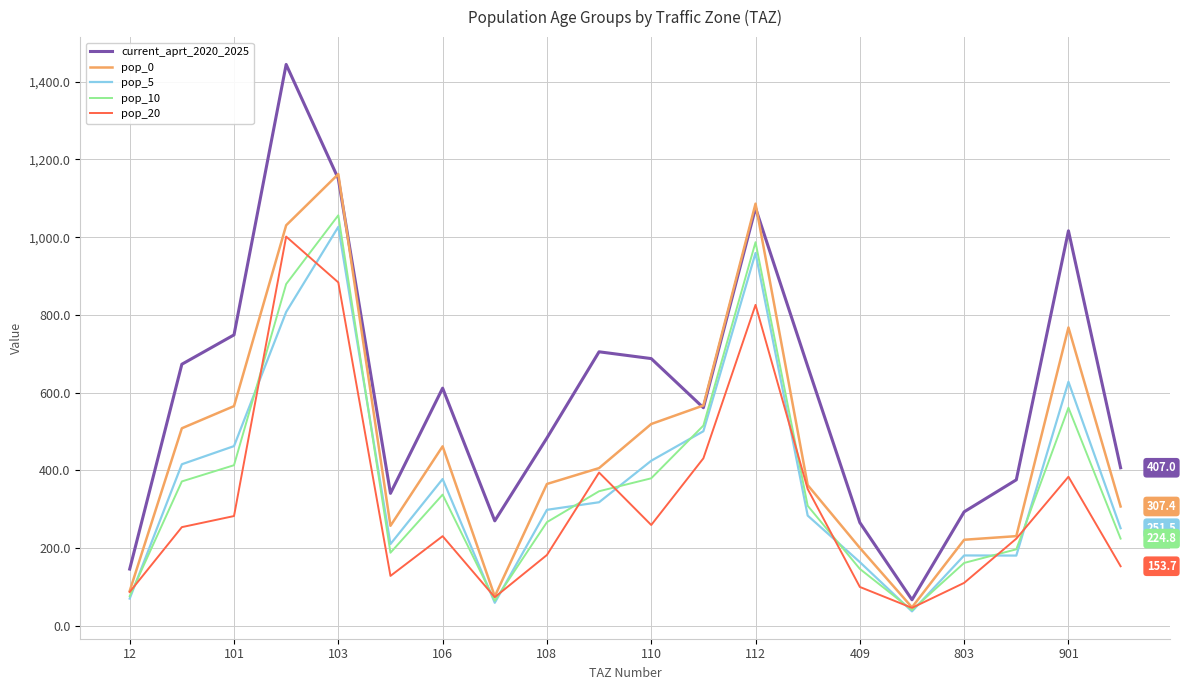

Which series has the largest total across all categories?

current_aprt_2020_2025